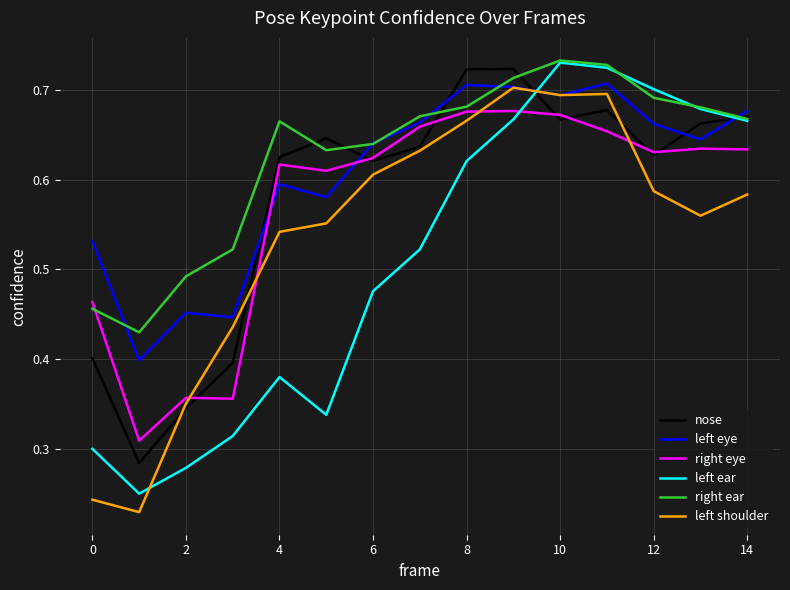

What are all the series names shown in the legend?

nose, left eye, right eye, left ear, right ear, left shoulder